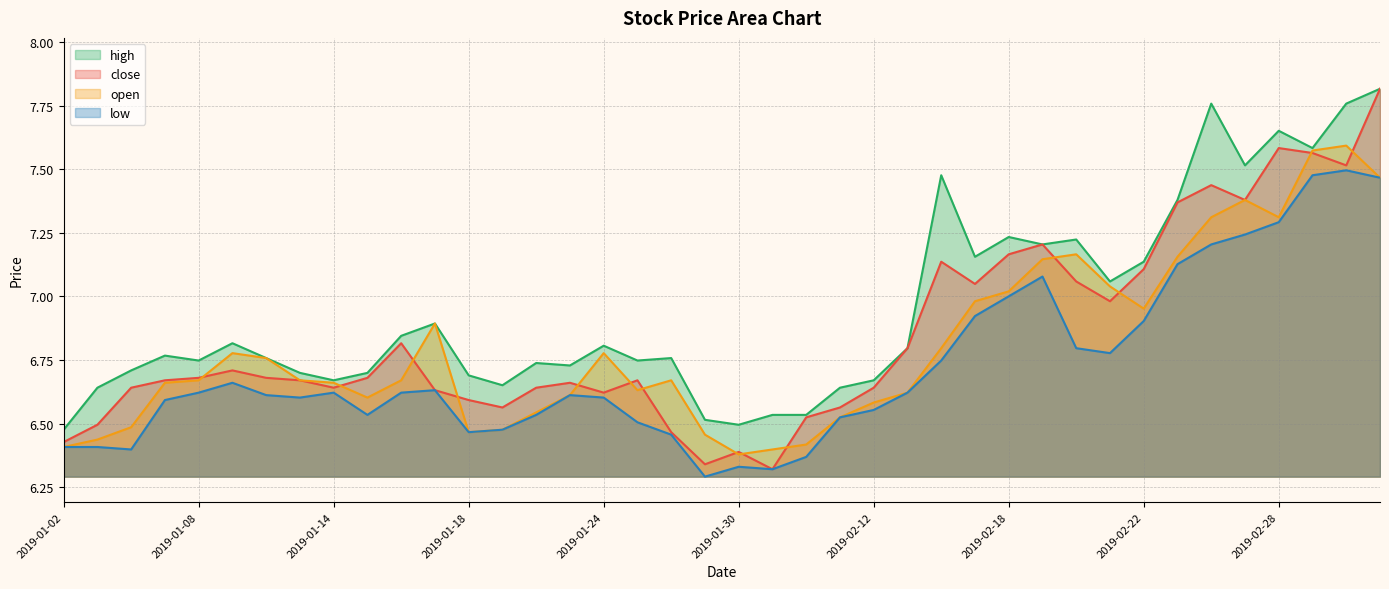

What is the label of the 9th point from the right?

2019-02-21